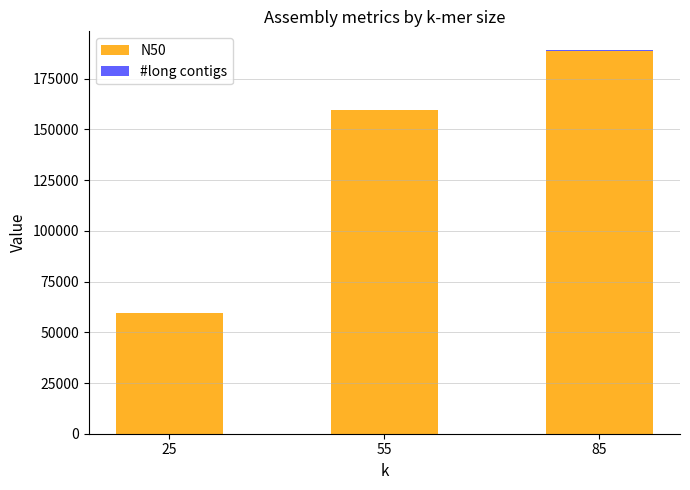

At which category is the sum across all series the highest?

85